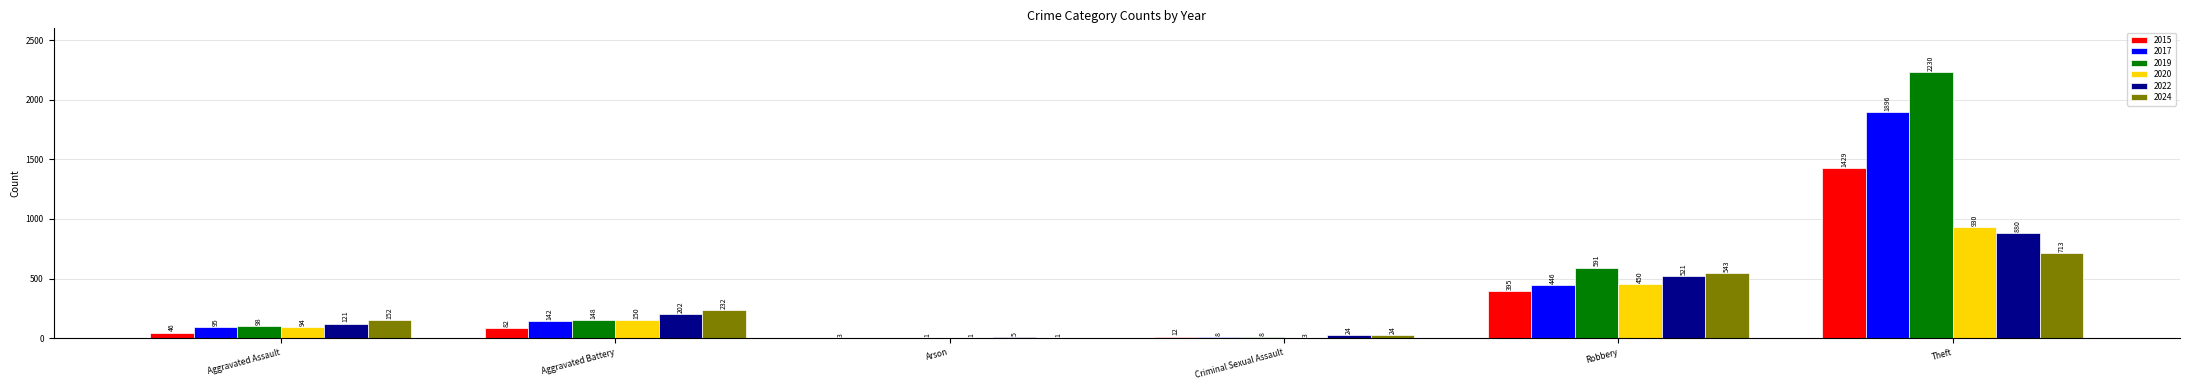

Where is 2017 nearest to the value 948?

Robbery